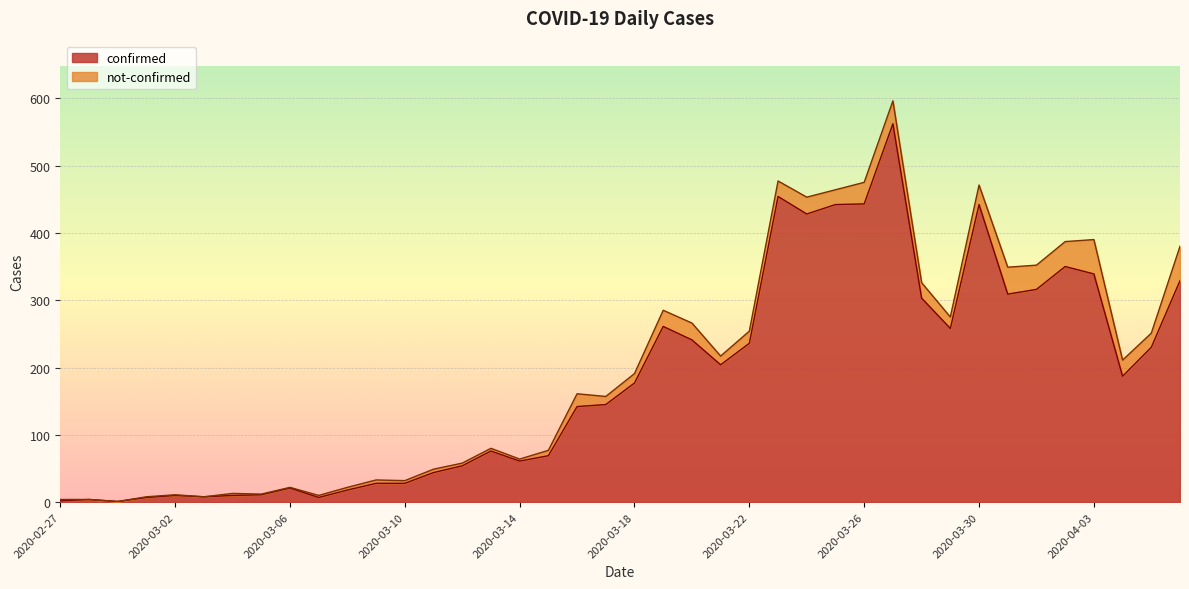

What is the label of the 40th point from the right?

2020-02-27